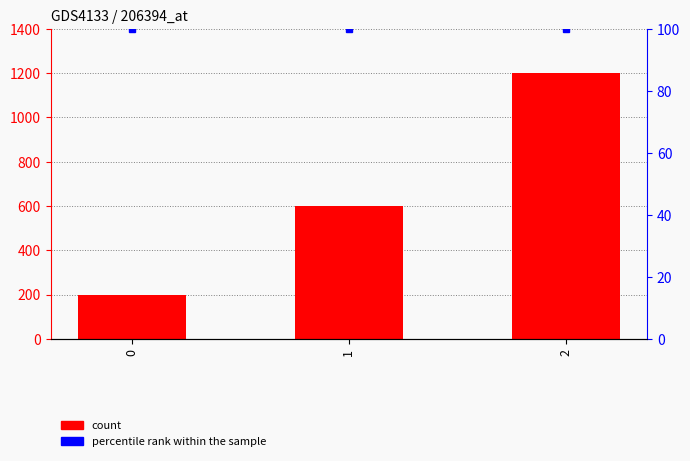

What is the spread (max minus min) of values at 1?

500